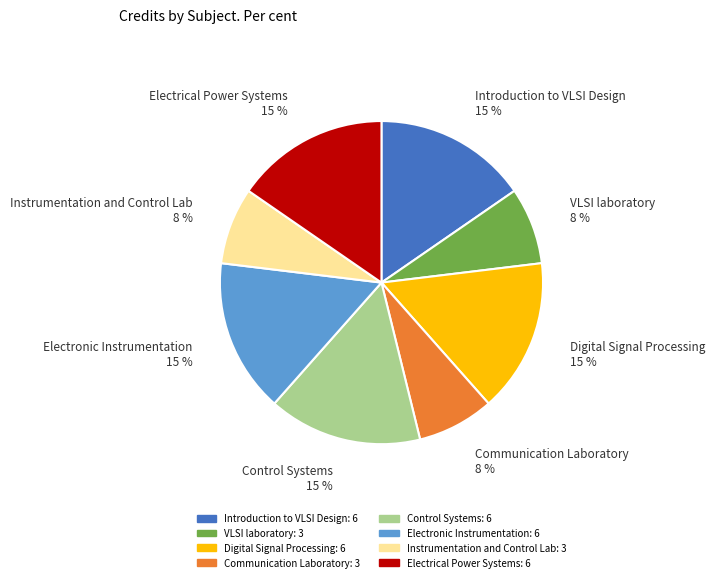

What percentage is the Control Systems slice, to the nearest percent?

15%